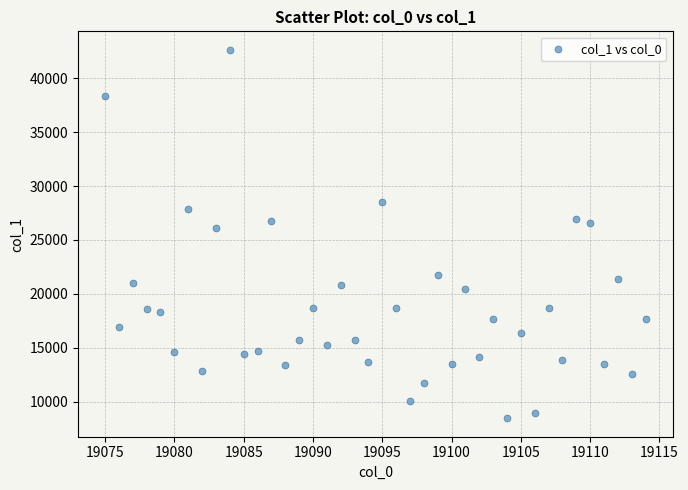

What Y value in the scatter plot is closest to 25549?

26146.6